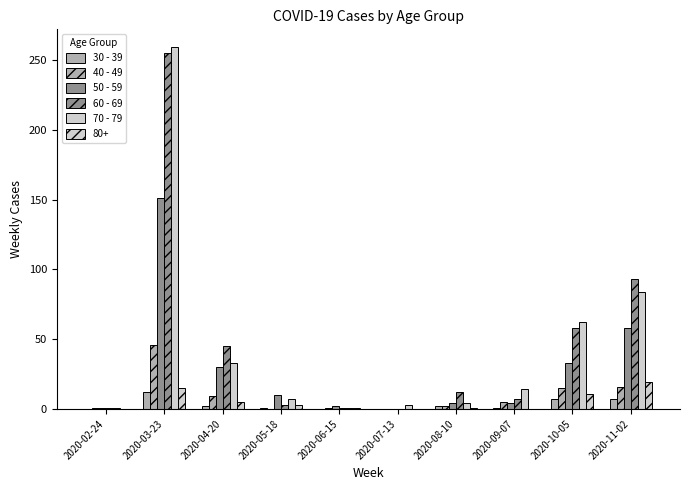

Are the bars horizontal?

No